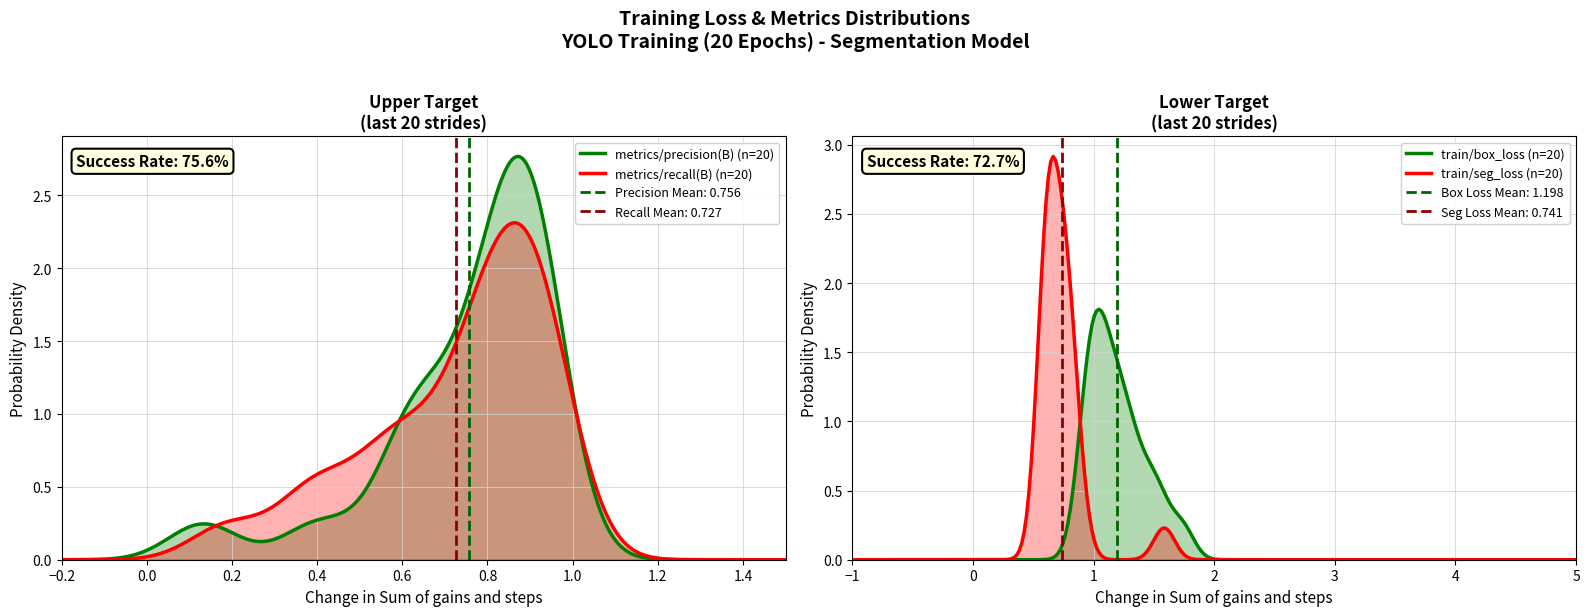

What is the value of the train/seg_loss point at the 19th from the left?

0.6